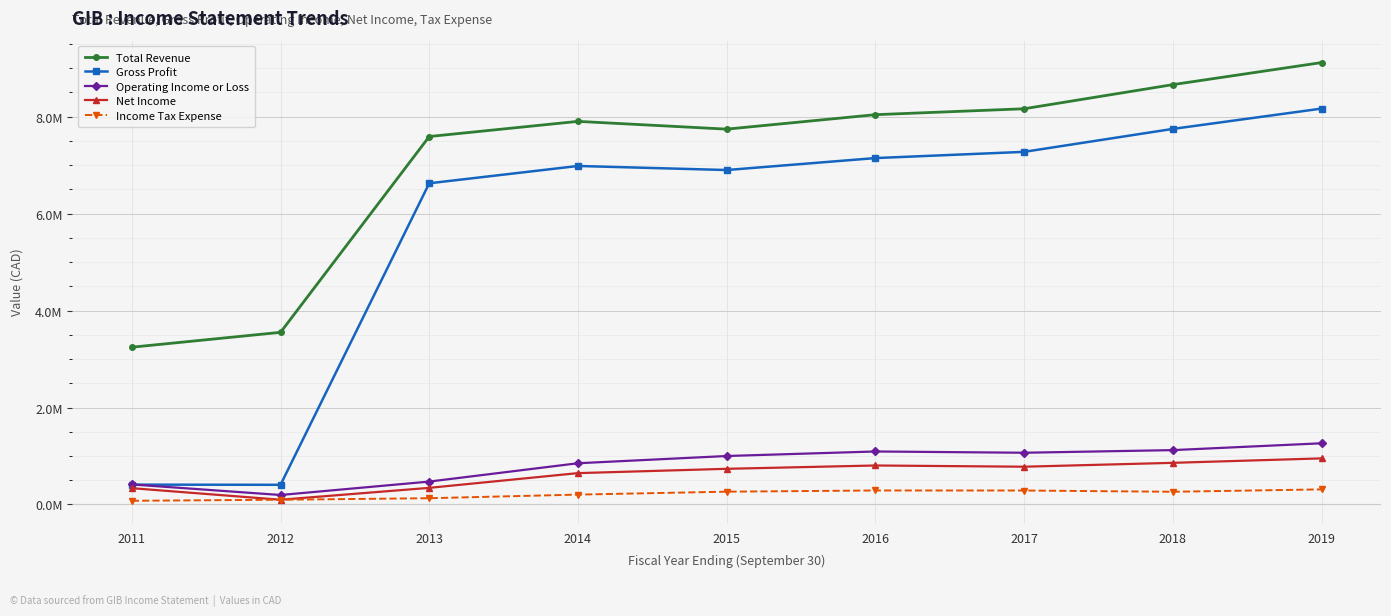

Which series has the widest spread of values?

Gross Profit